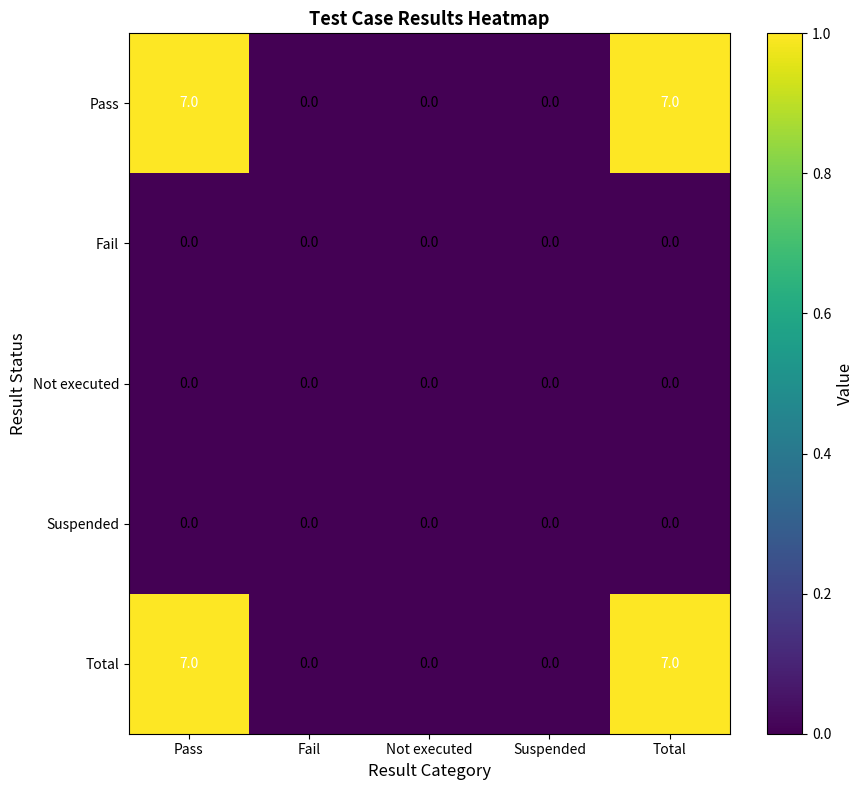

What is the difference between the maximum and minimum values in the Pass series?

7